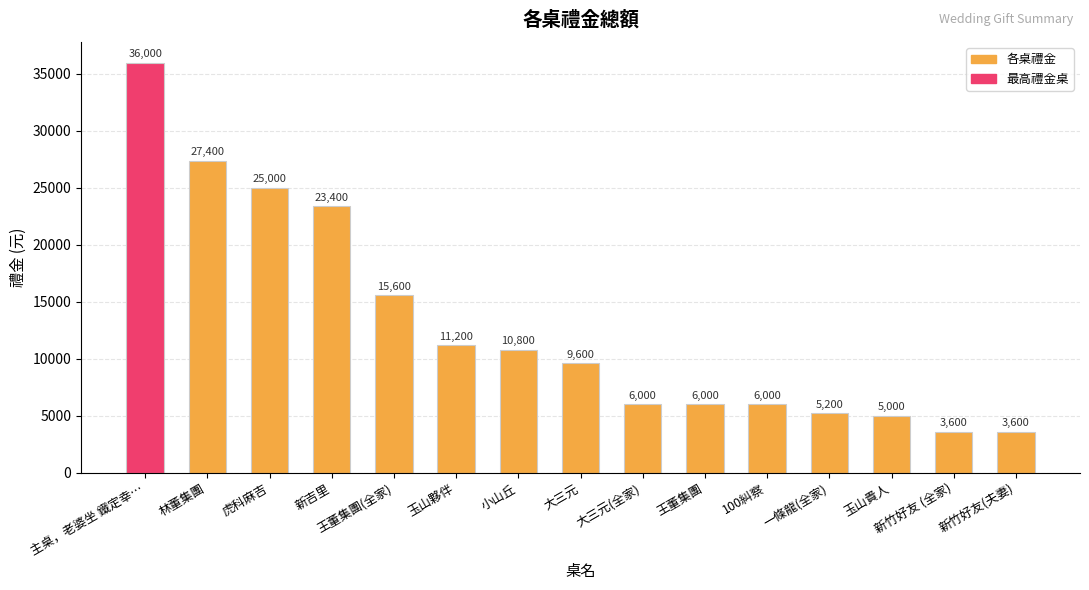

What is the difference between the values at 大三元 and 主桌，老婆坐 鐵定幸…?

26400